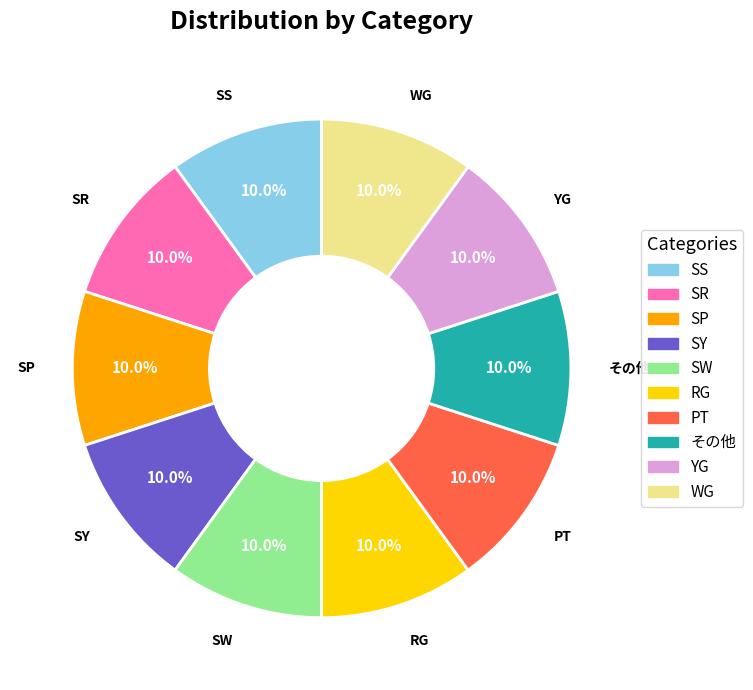

Count the number of slices in the pie.

10